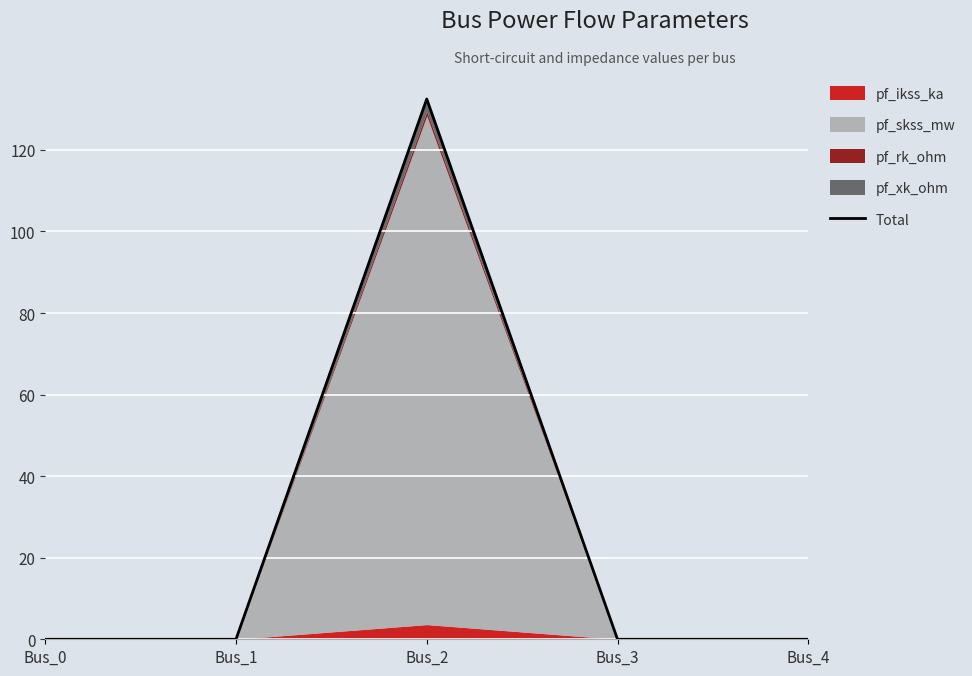

How many lines are shown in the chart?

1